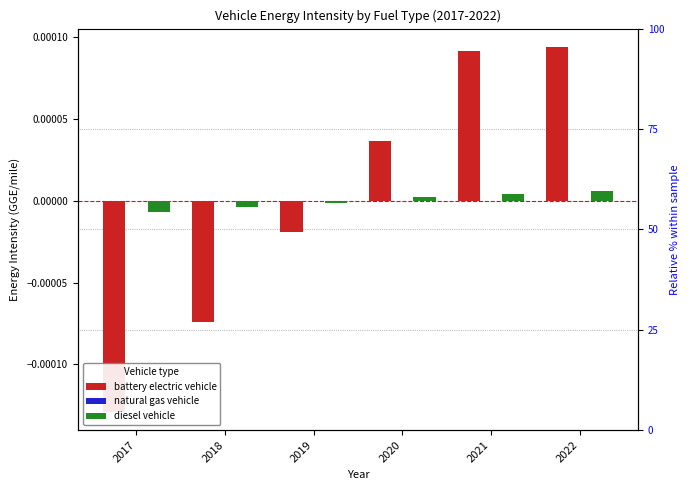

How many natural gas vehicle values are between 0 and 1?

2